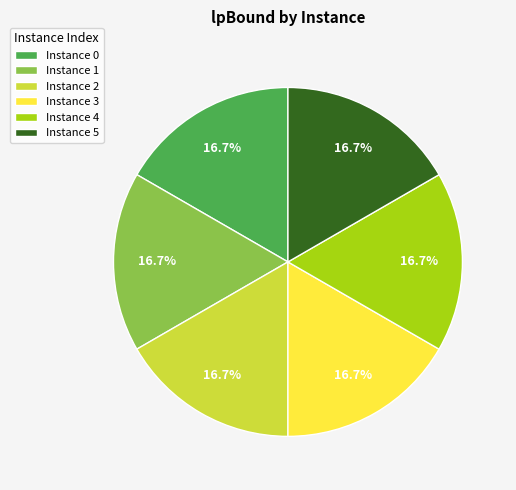

Does Instance 3 account for over 50% of the chart?

No